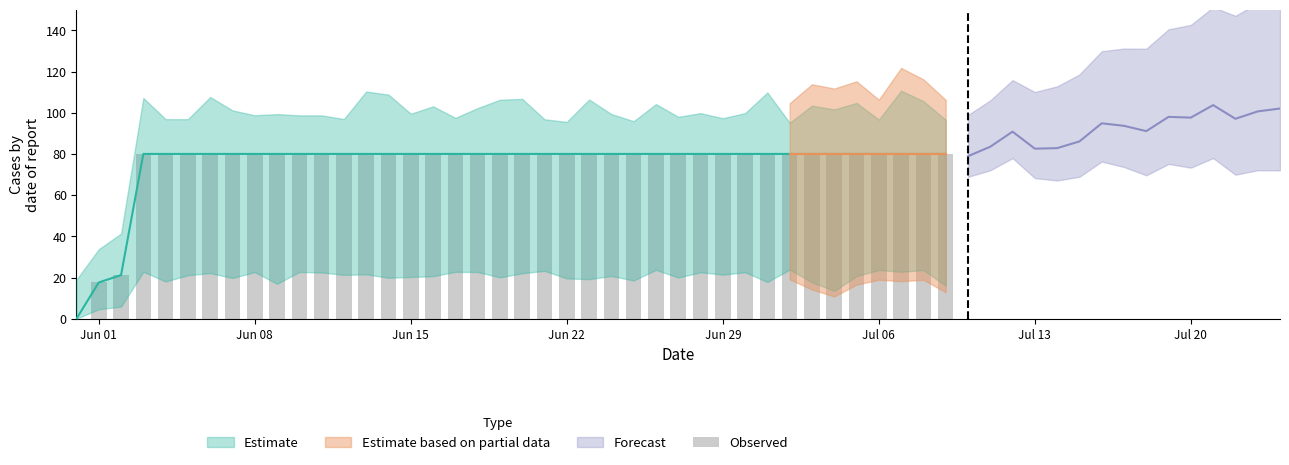

How many bars are there in total?

40